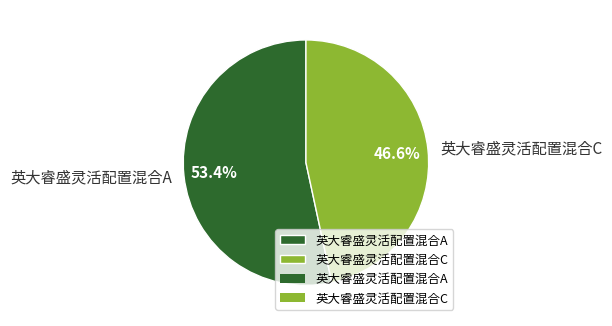

Which category has the biggest portion of the pie?

英大睿盛灵活配置混合A